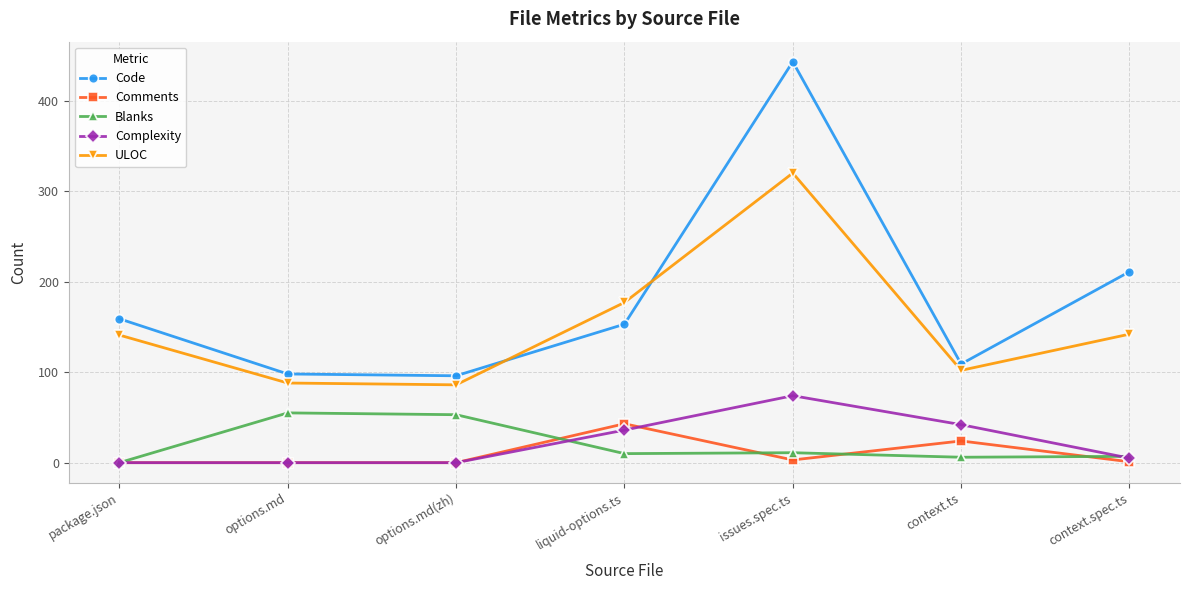

Is it true that Comments equals 43 at context.ts?

False